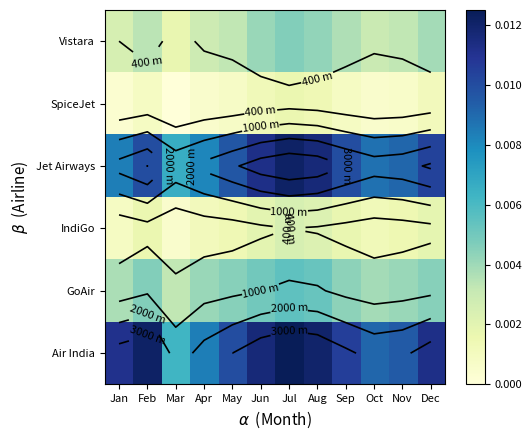

Which category has the lowest value across all series?

Mar